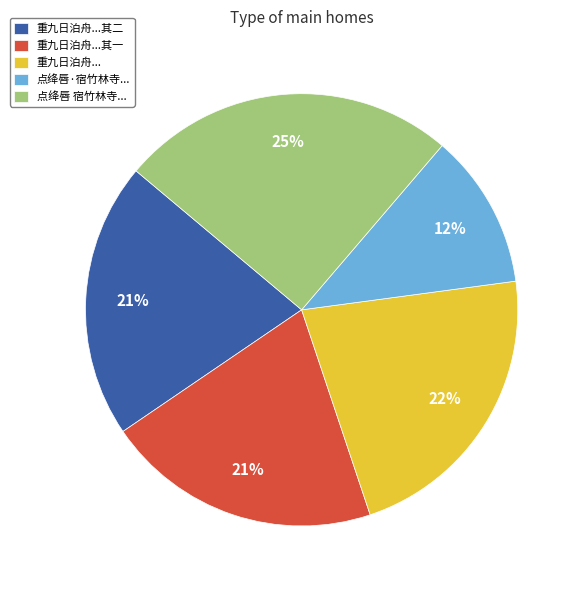

Is there any slice that represents more than half of the pie?

No